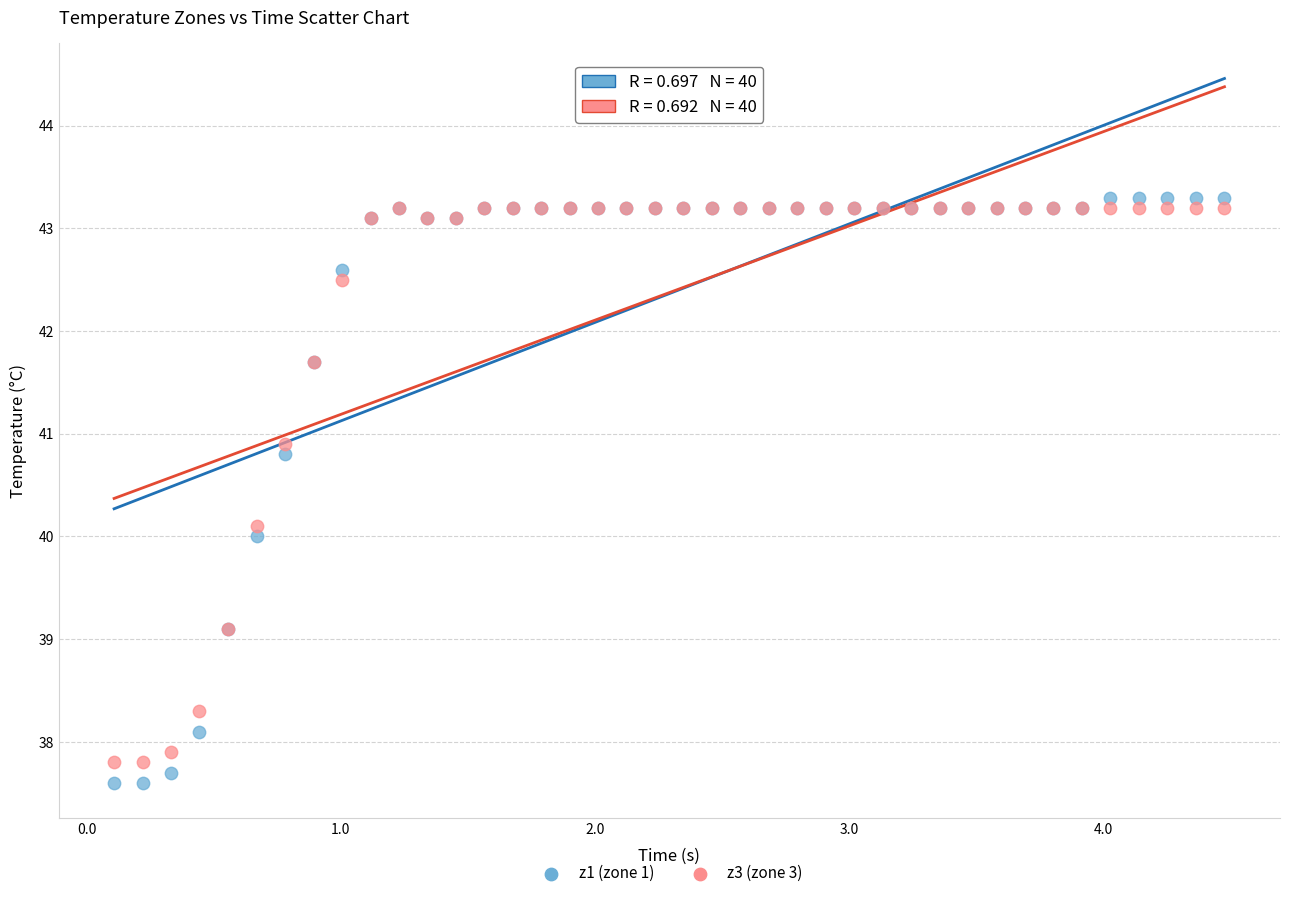

Which series contains the highest Y value?

z1 (zone 1)